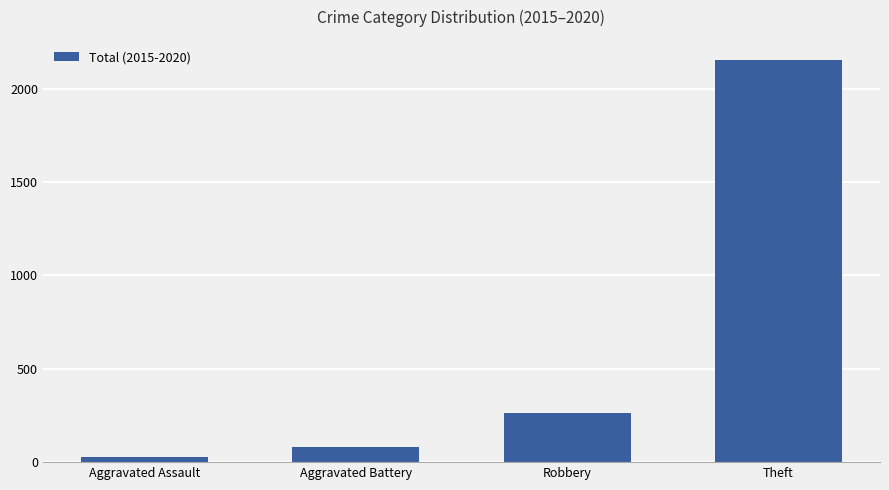

What is the label of the 4th bar from the left?

Theft